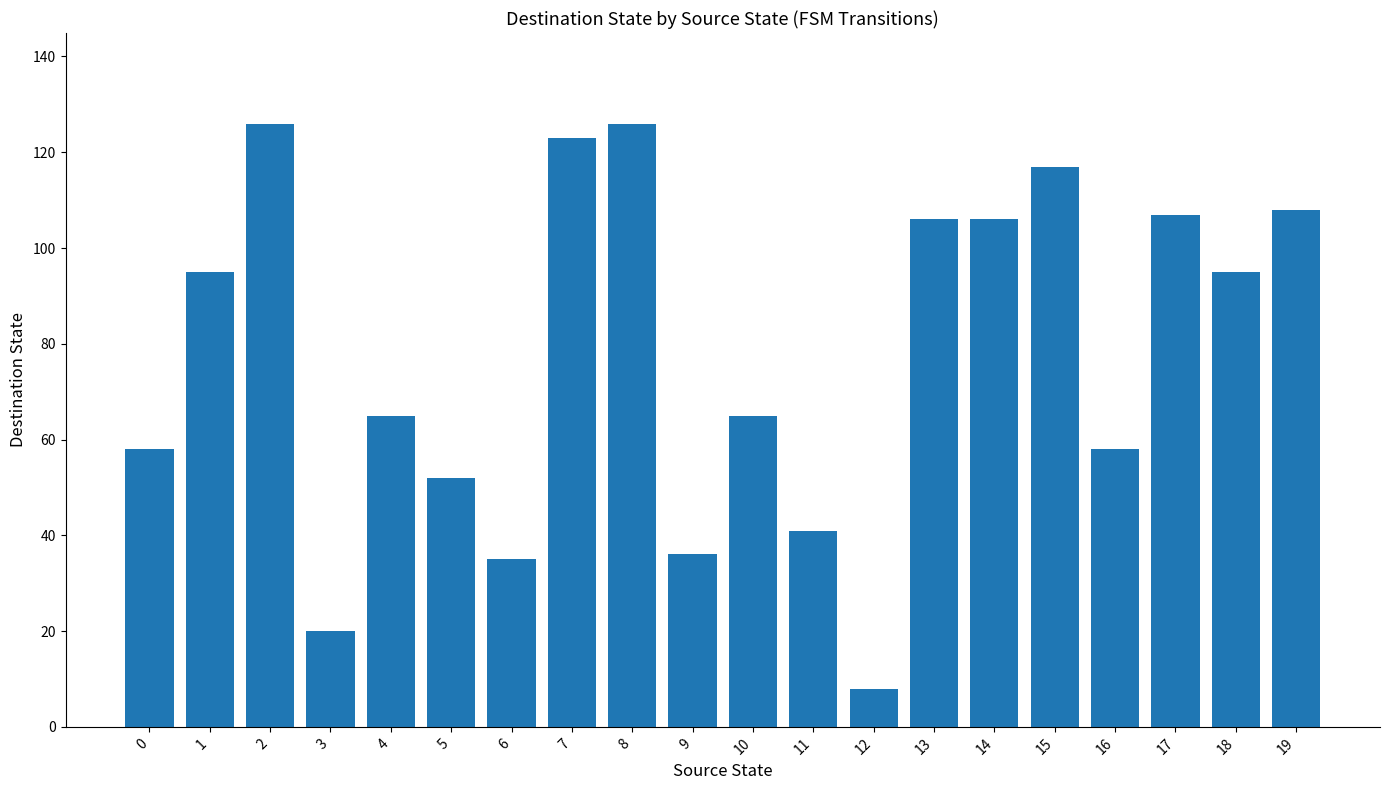

How many data points are less than 95?

10